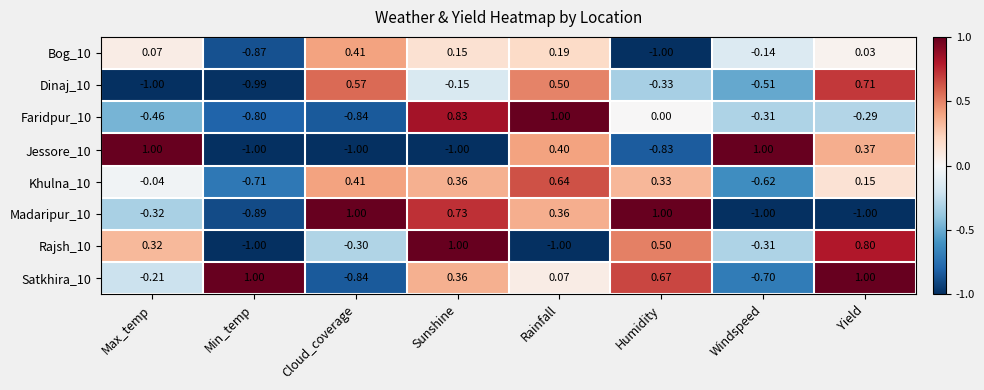

At how many categories does at least one series exceed 0?

8